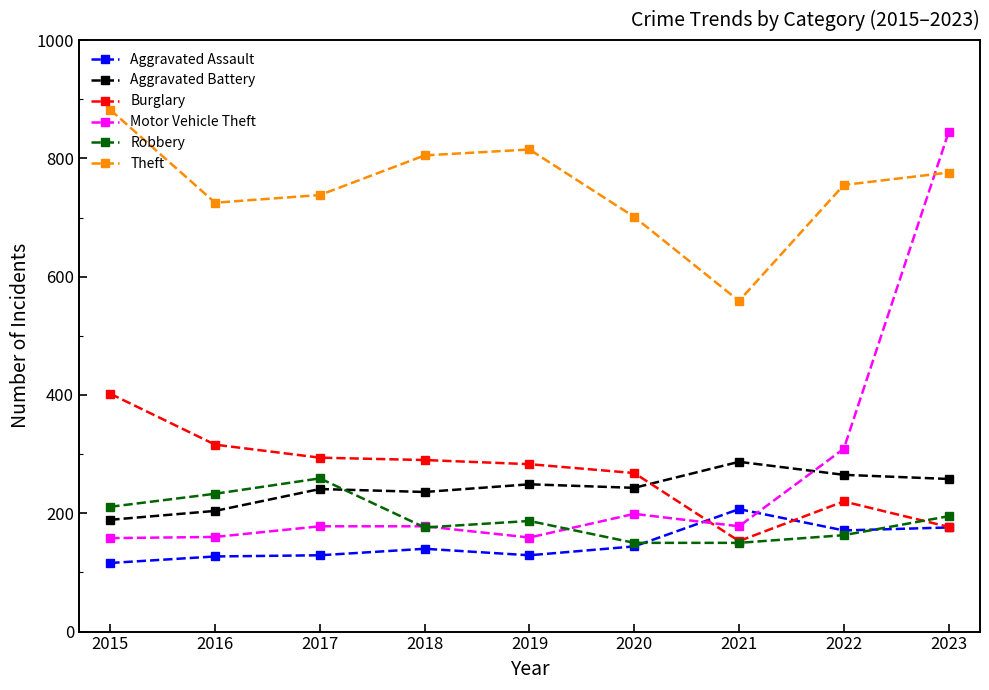

What is the value of the Aggravated Assault point at the 4th from the left?

140